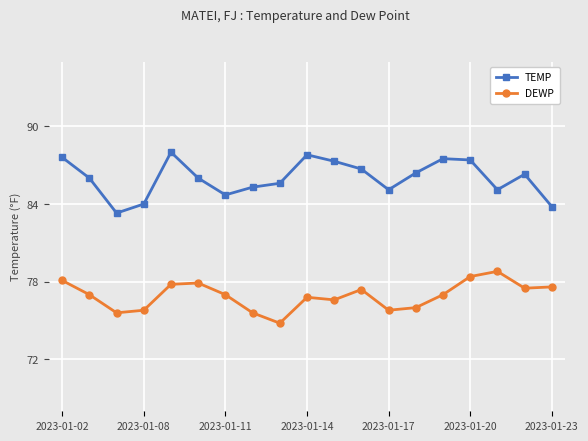

True or false: TEMP has more than 2 interior local peaks.

True